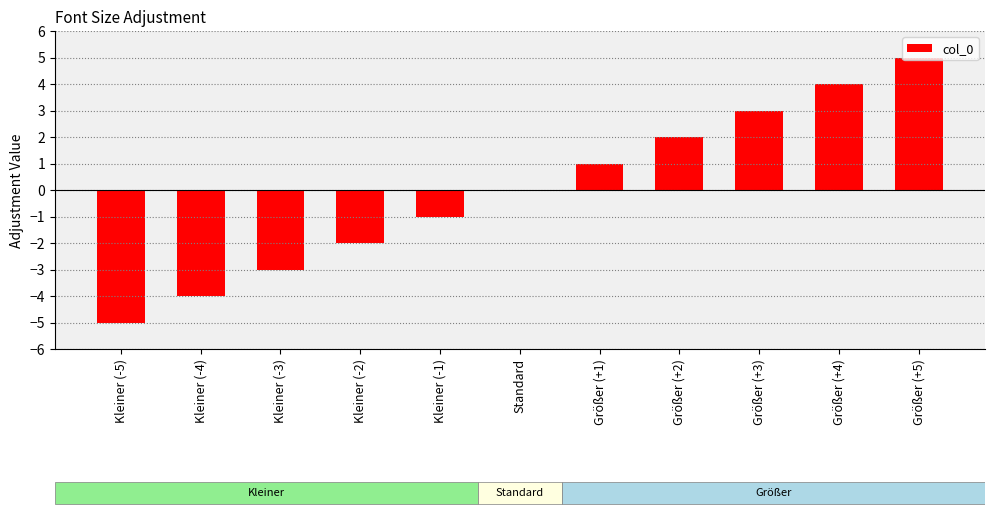

Count the values in the range -3 to 3.

7